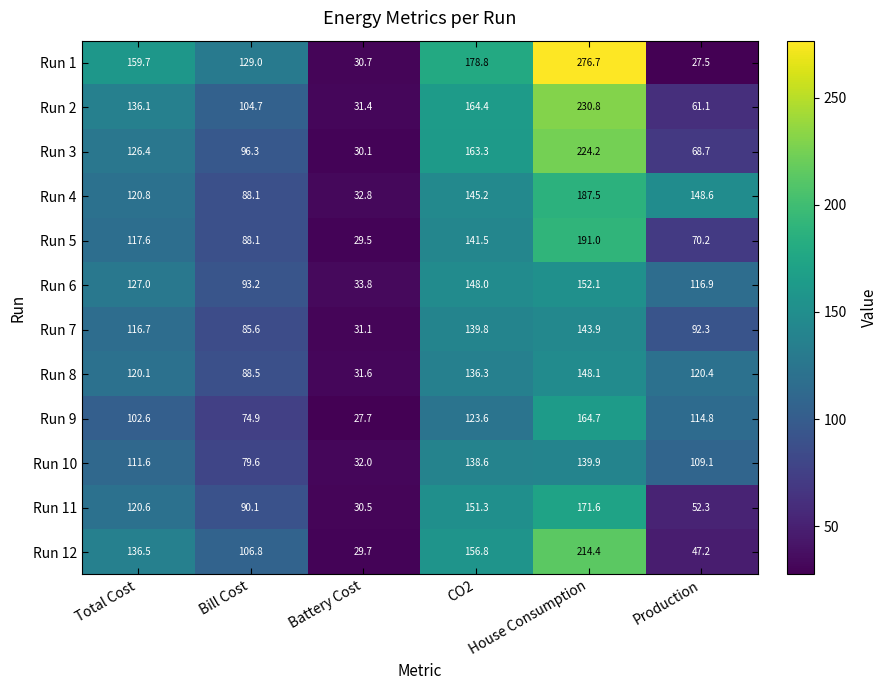

What is the difference between the highest and lowest values at Production?

121.1